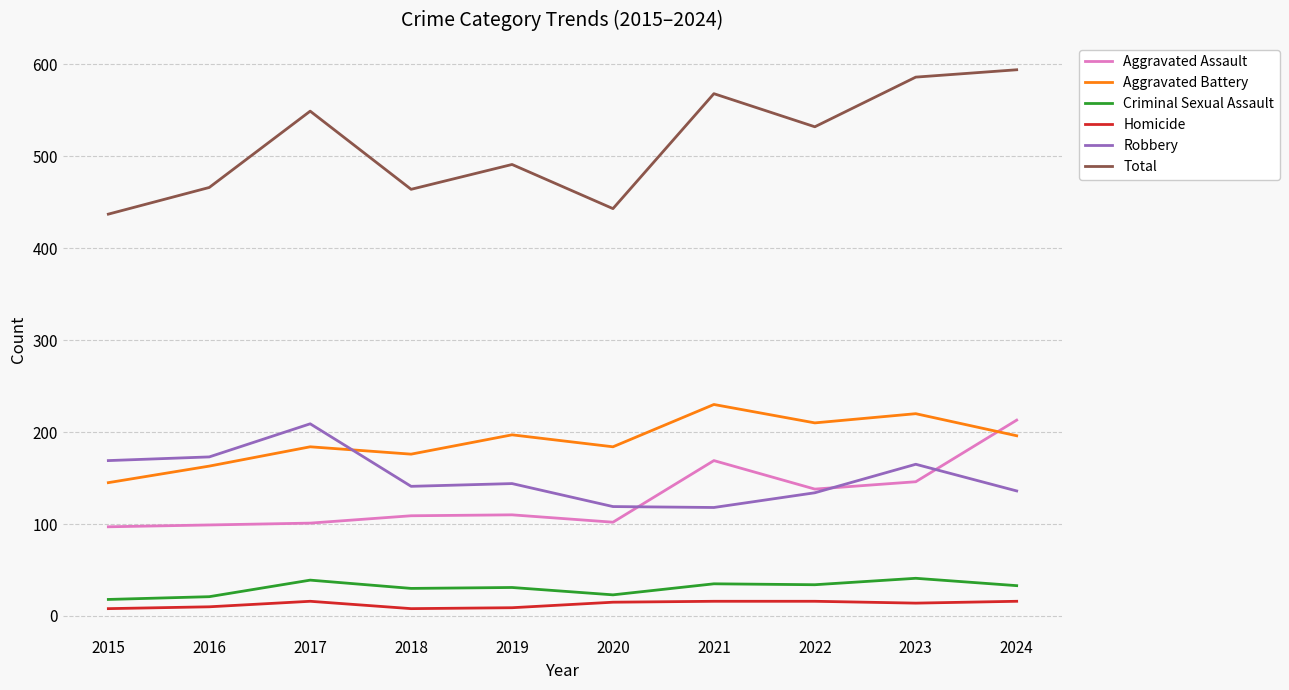

Is the value of Homicide at 2022 greater than the value of Aggravated Battery at 2022?

No